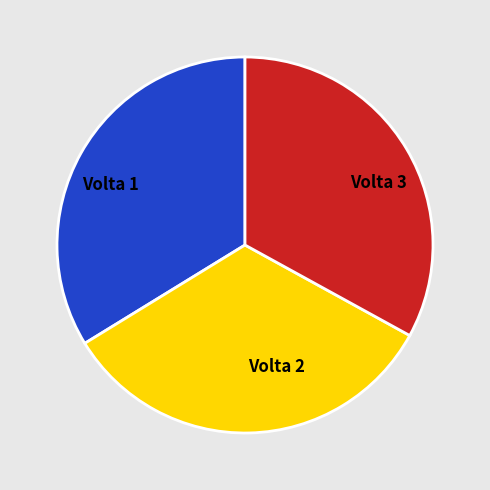

Between Volta 1 and Volta 3, which is larger?

Volta 1